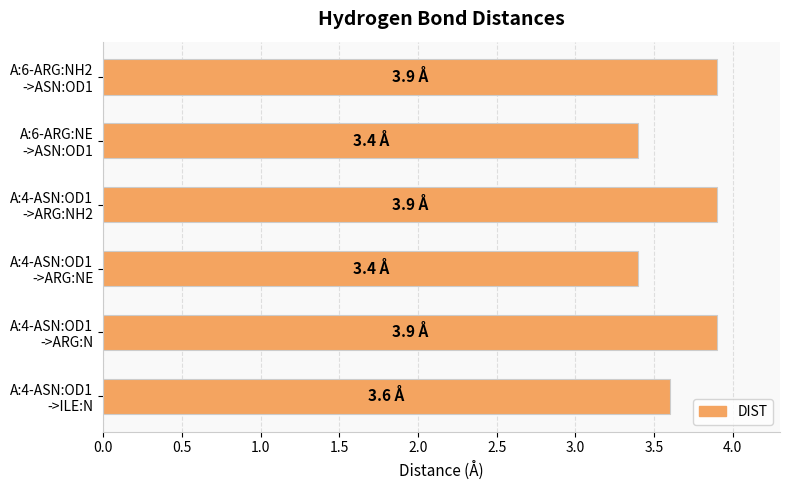

What is the difference between the maximum and minimum values?

0.5